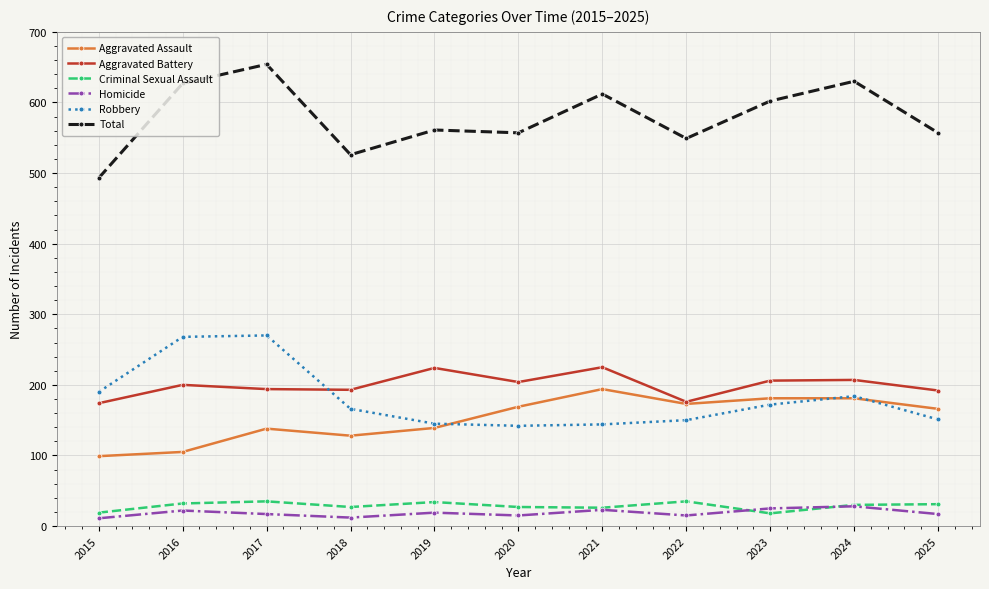

Read the Total value at 2015.

493